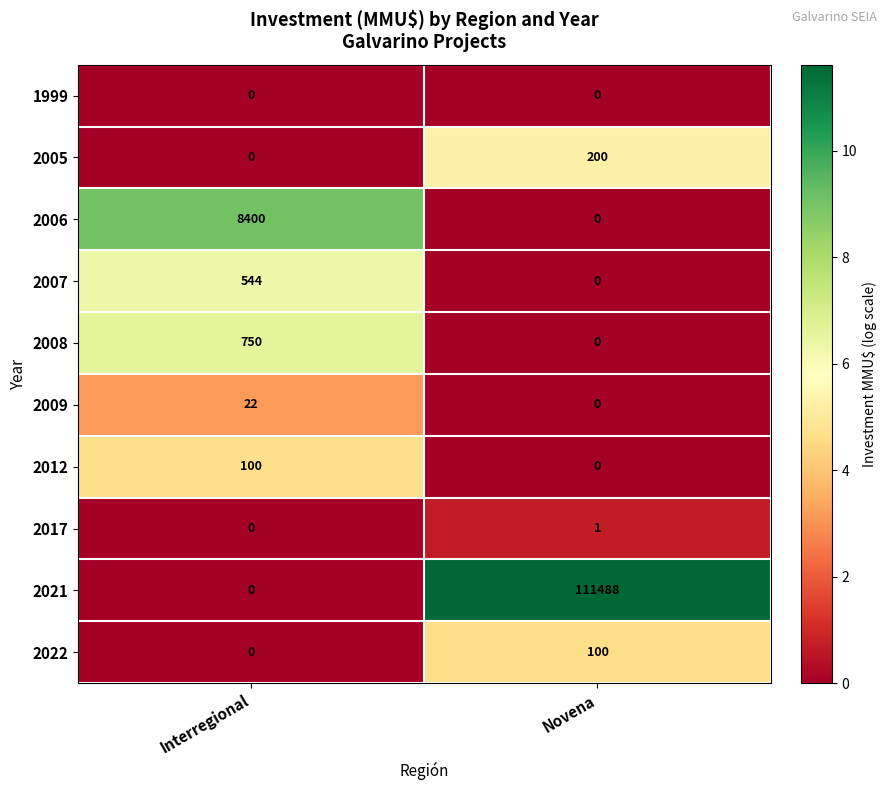

What is the maximum value shown in the chart?

111488